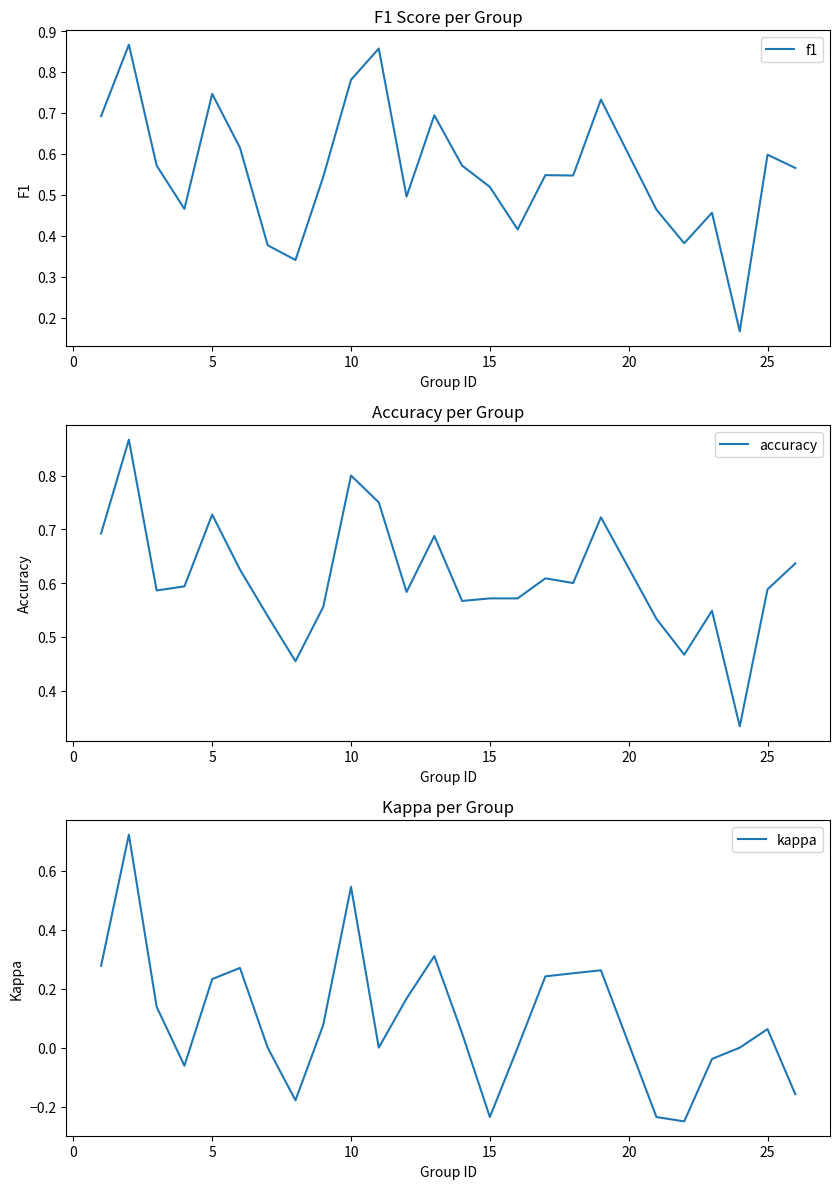

What is the value of the f1 point at the 18th from the left?

0.5